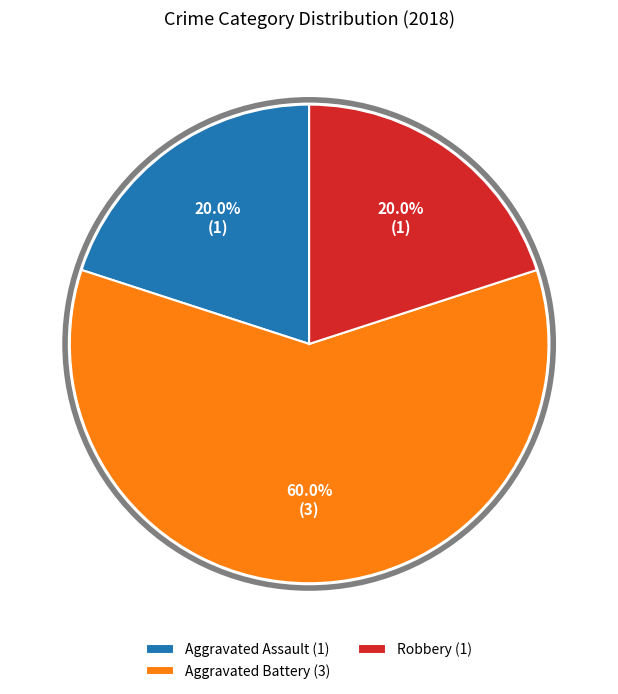

What is the total percentage of Aggravated Assault (1) and Robbery (1)?

40.0%